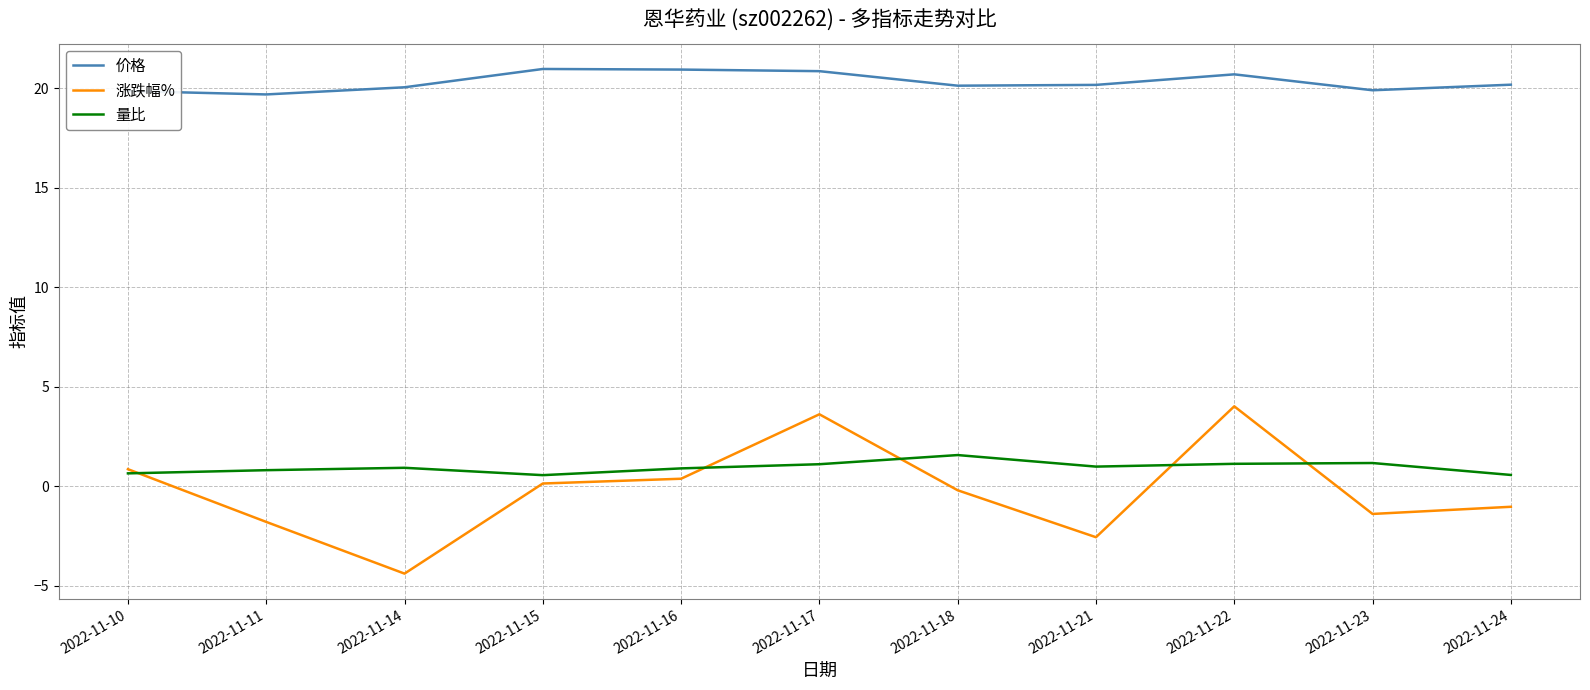

What is the maximum value for 价格?

21.0